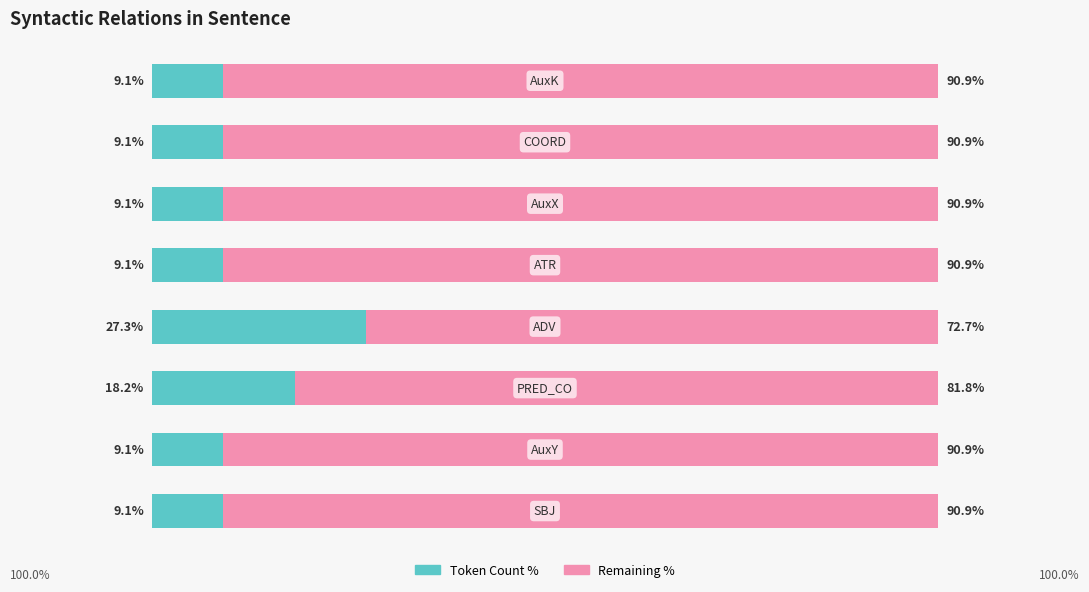

Rank the series by their maximum value, from highest to lowest.

Remaining %, Token Count %